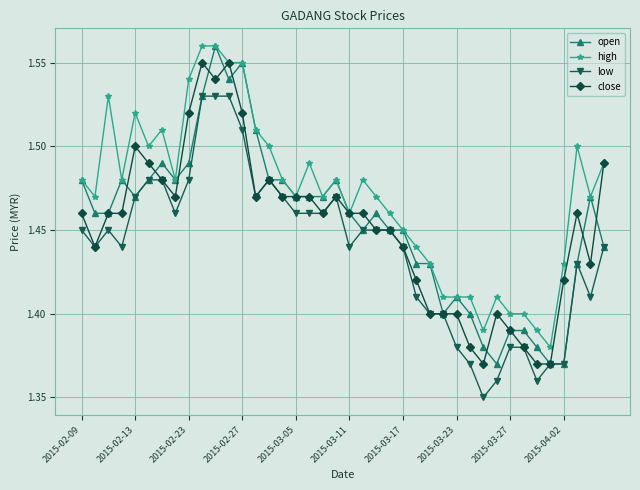

True or false: open has more than 2 interior local peaks.

True